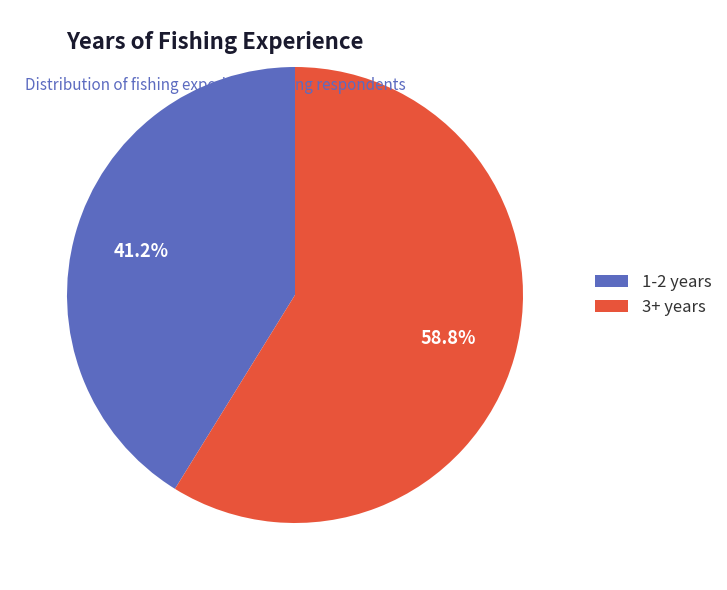

Combined, do 1-2 years and 3+ years account for over 50%?

Yes